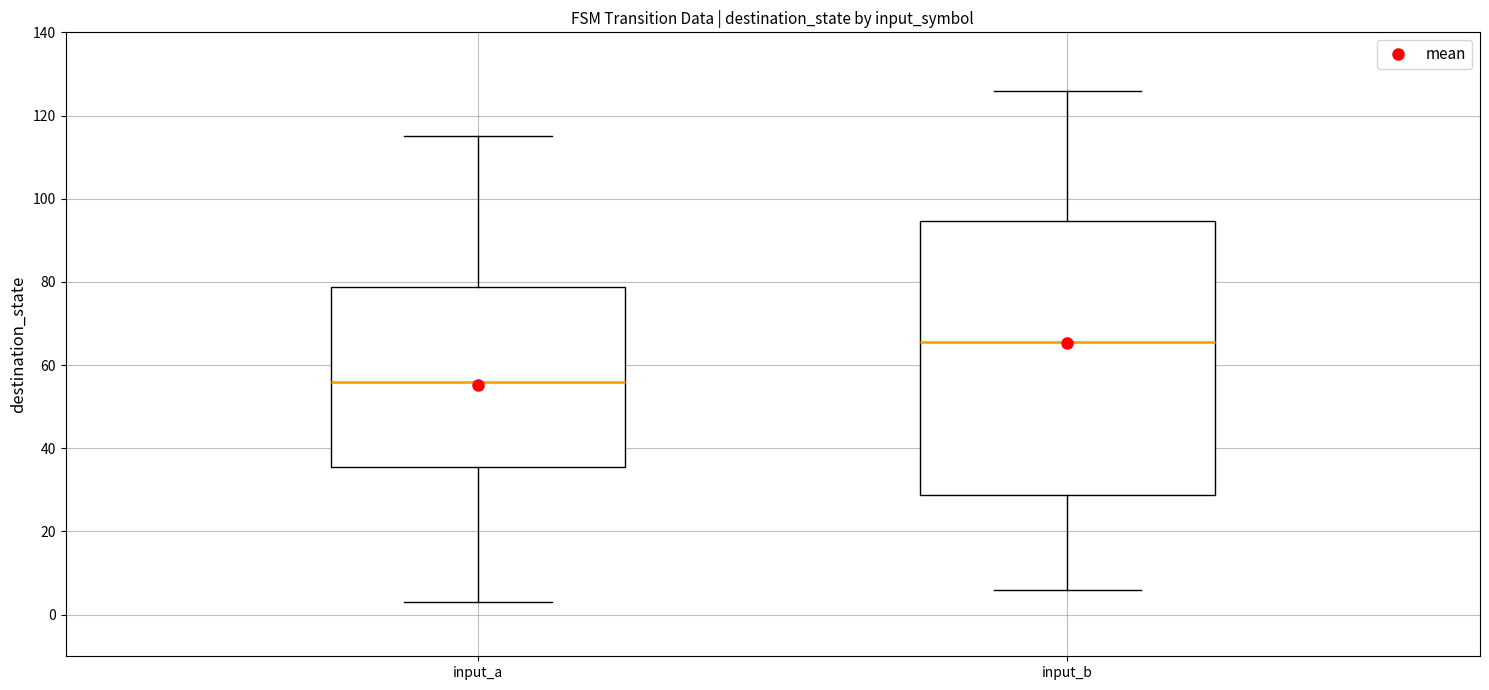

Which box has the highest median line?

input_b